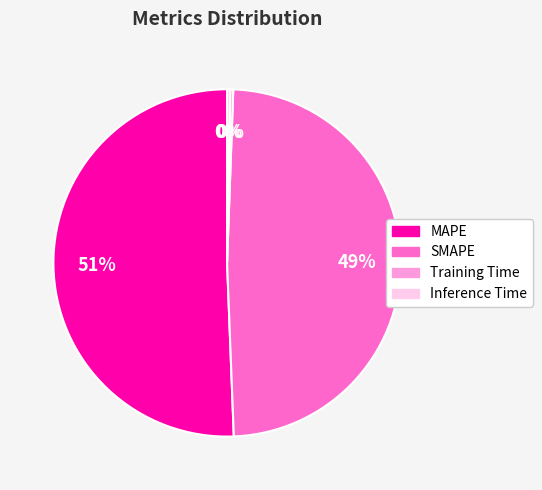

Which slice is the largest?

MAPE